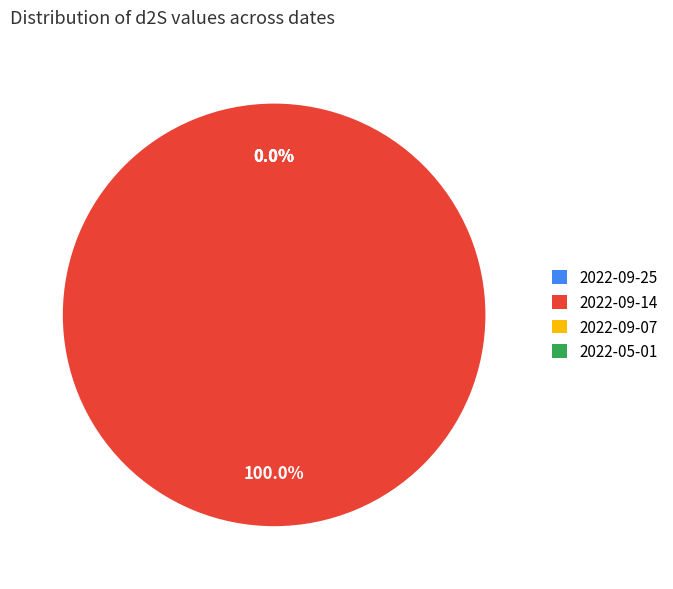

Combined, what portion of the pie is 2022-05-01 and 2022-09-14?

100.0%